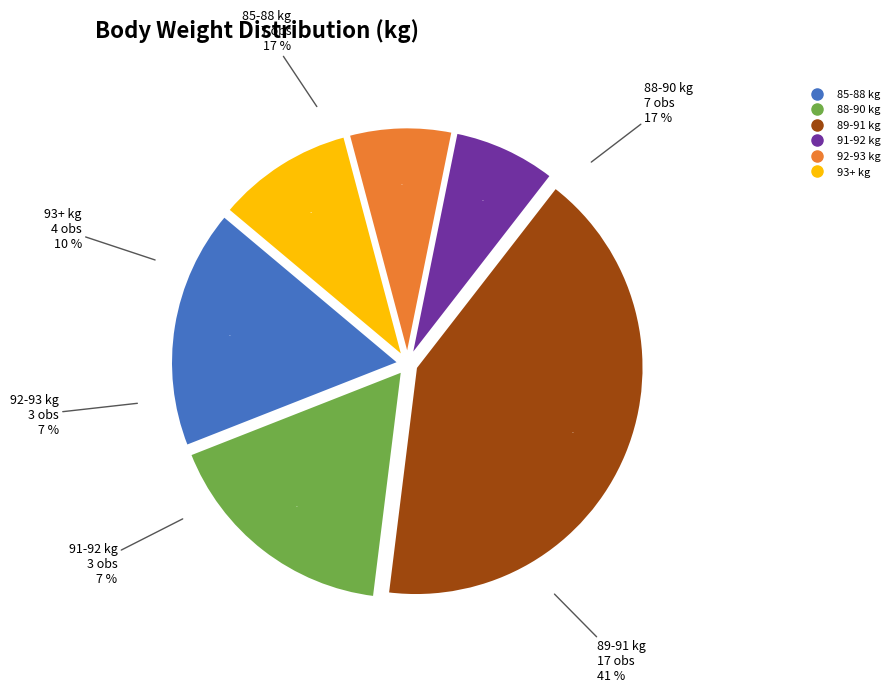

The 92.2 slice represents 1% of the pie. True or false?

False